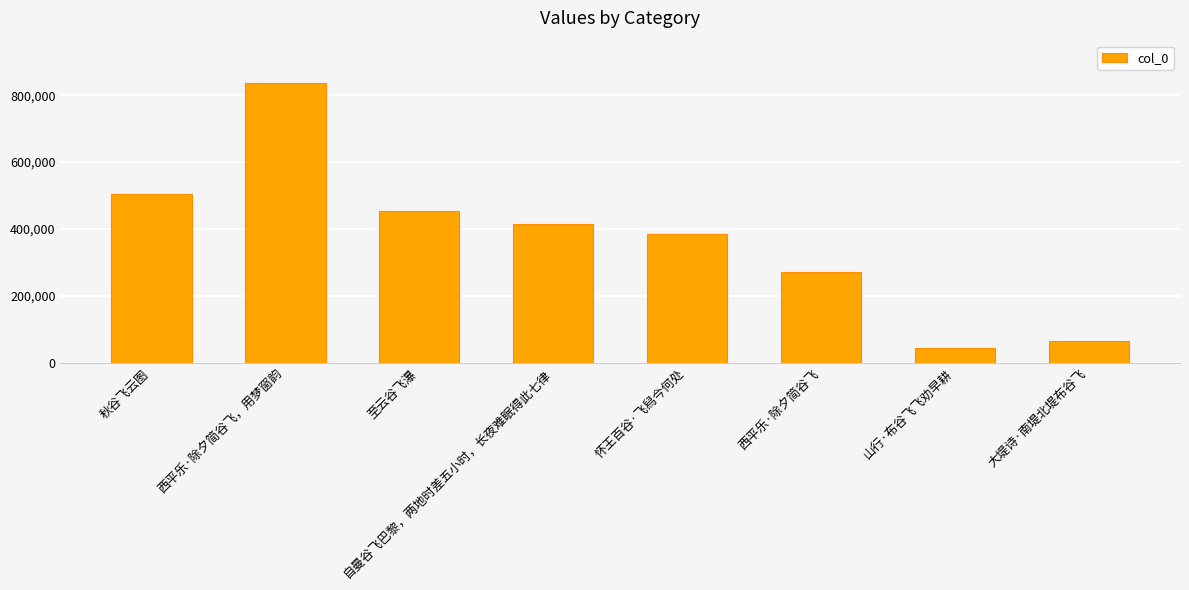

Rank the categories by value from lowest to highest.

山行·布谷飞飞劝早耕, 大堤诗·南堤北堤布谷飞, 西平乐·除夕简谷飞, 怀王百谷·飞舄今何处, 自曼谷飞巴黎，两地时差五小时，长夜难眠得此七律, 至云谷飞瀑, 秋谷飞云图, 西平乐·除夕简谷飞，用梦窗韵